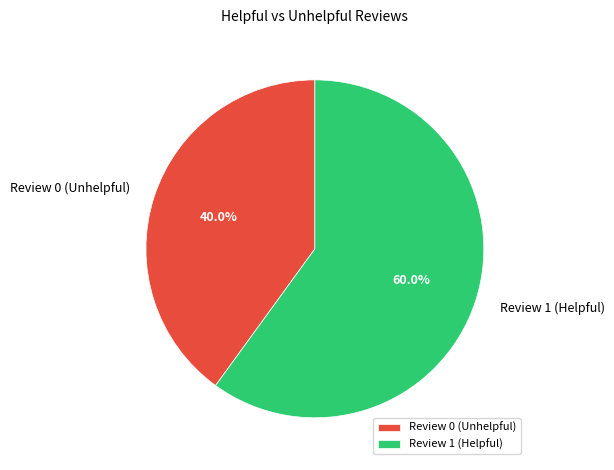

How many segments does this pie chart have?

2